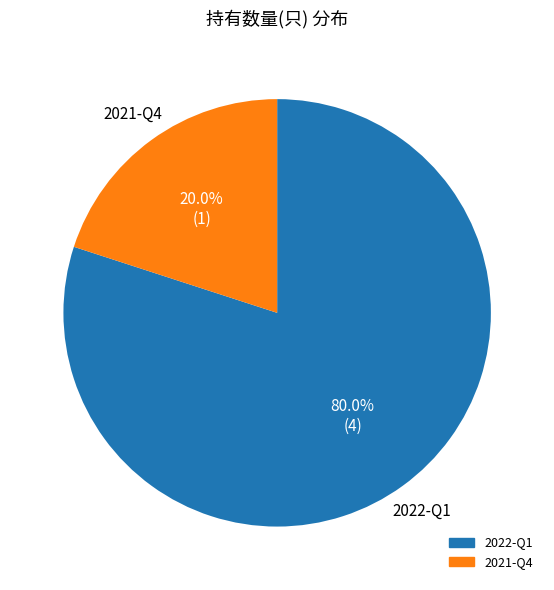

True or false: 2022-Q1 accounts for 87% of the total.

False